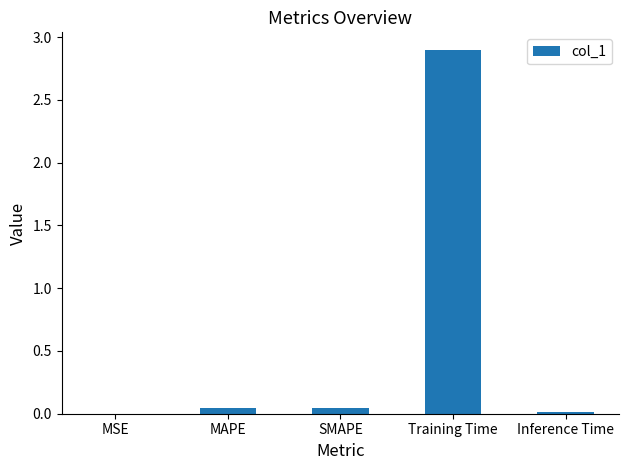

The value at Training Time is 2.9. True or false?

True